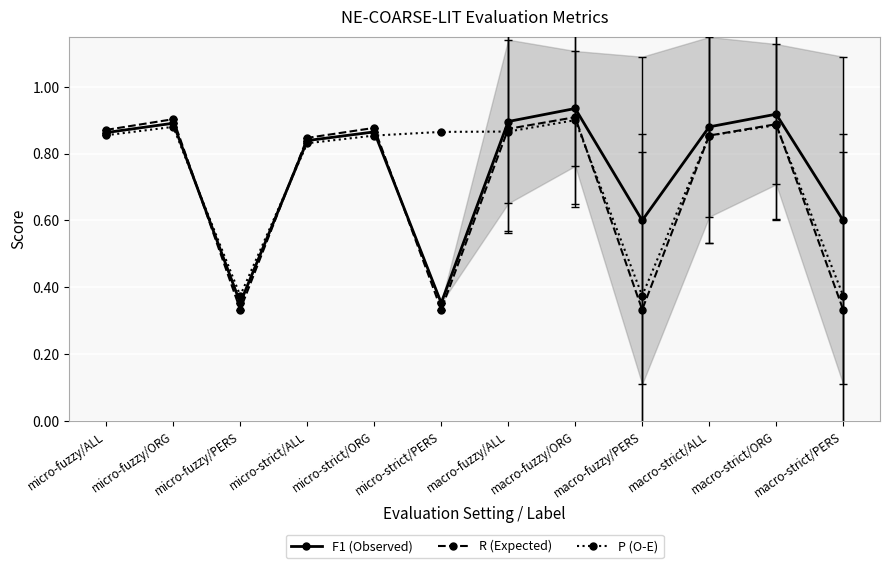

True or false: F1 has a value of 0.4 at micro-strict/PERS.

True